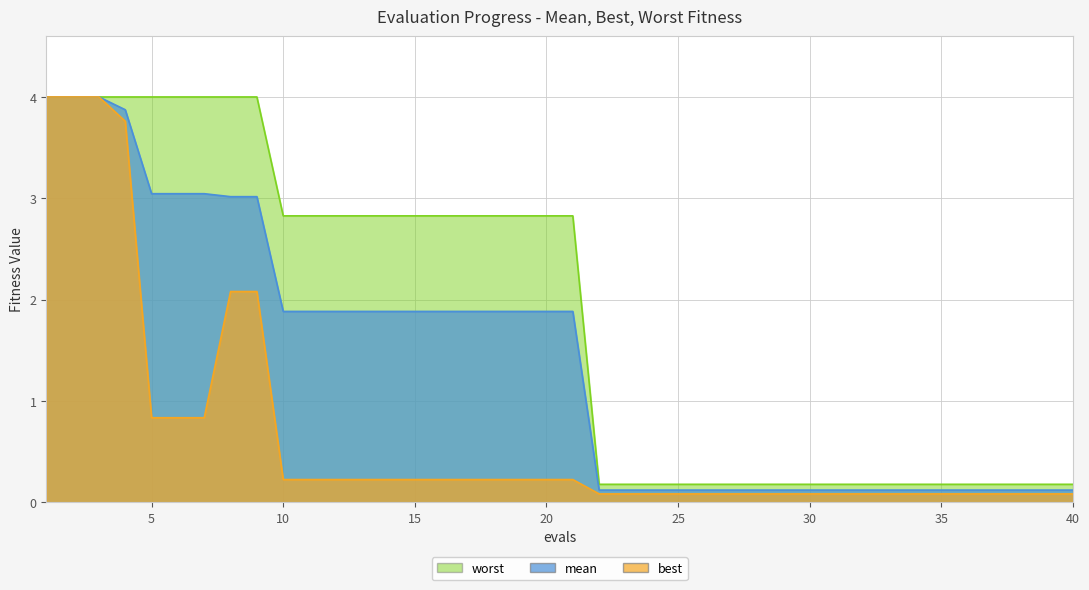

Reading left to right, what are all the values shown in this chart?

mean: 1=4.0	2=4.0	3=4.0	4=3.9	5=3.0	6=3.0	7=3.0	8=3.0	9=3.0	10=1.9	11=1.9	12=1.9	13=1.9	14=1.9	15=1.9	16=1.9	17=1.9	18=1.9	19=1.9	20=1.9	21=1.9	22=0.1	23=0.1	24=0.1	25=0.1	26=0.1	27=0.1	28=0.1	29=0.1	30=0.1	31=0.1	32=0.1	33=0.1	34=0.1	35=0.1	36=0.1	37=0.1	38=0.1	39=0.1	40=0.1
best: 1=4.0	2=4.0	3=4.0	4=3.8	5=0.8	6=0.8	7=0.8	8=2.1	9=2.1	10=0.2	11=0.2	12=0.2	13=0.2	14=0.2	15=0.2	16=0.2	17=0.2	18=0.2	19=0.2	20=0.2	21=0.2	22=0.1	23=0.1	24=0.1	25=0.1	26=0.1	27=0.1	28=0.1	29=0.1	30=0.1	31=0.1	32=0.1	33=0.1	34=0.1	35=0.1	36=0.1	37=0.1	38=0.1	39=0.1	40=0.1
worst: 1=4.0	2=4.0	3=4.0	4=4.0	5=4.0	6=4.0	7=4.0	8=4.0	9=4.0	10=2.8	11=2.8	12=2.8	13=2.8	14=2.8	15=2.8	16=2.8	17=2.8	18=2.8	19=2.8	20=2.8	21=2.8	22=0.2	23=0.2	24=0.2	25=0.2	26=0.2	27=0.2	28=0.2	29=0.2	30=0.2	31=0.2	32=0.2	33=0.2	34=0.2	35=0.2	36=0.2	37=0.2	38=0.2	39=0.2	40=0.2